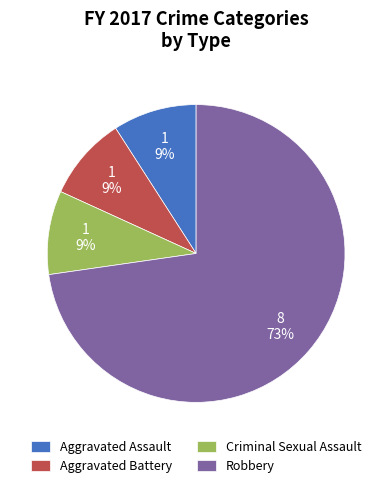

To the nearest percent, what is the difference between the largest and smallest slice percentages?

64%